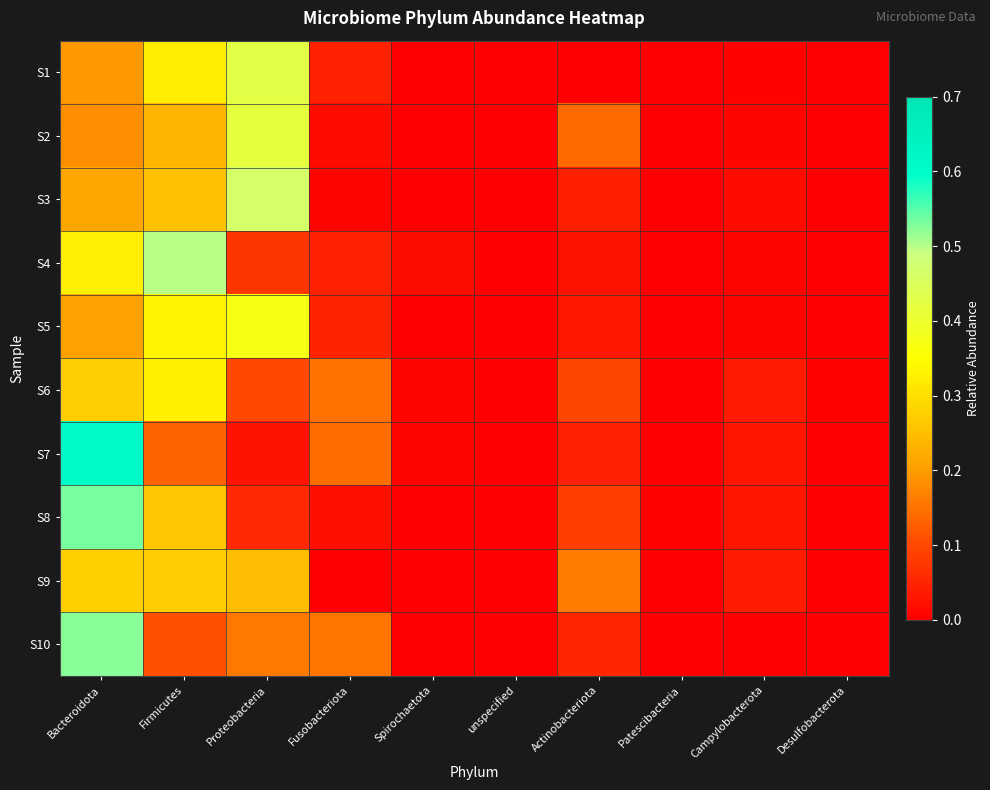

Reading left to right, extract all data points from this chart.

S1: Bacteroidota=0.2	Firmicutes=0.3	Proteobacteria=0.4	Fusobacteriota=0.0	Spirochaetota=0.0	unspecified=0.0	Actinobacteriota=0.0	Patescibacteria=0.0	Campylobacterota=0.0	Desulfobacterota=0.0
S2: Bacteroidota=0.2	Firmicutes=0.2	Proteobacteria=0.4	Fusobacteriota=0.0	Spirochaetota=0.0	unspecified=0.0	Actinobacteriota=0.1	Patescibacteria=0.0	Campylobacterota=0.0	Desulfobacterota=0.0
S3: Bacteroidota=0.2	Firmicutes=0.3	Proteobacteria=0.5	Fusobacteriota=0.0	Spirochaetota=0.0	unspecified=0.0	Actinobacteriota=0.0	Patescibacteria=0.0	Campylobacterota=0.0	Desulfobacterota=0.0
S4: Bacteroidota=0.3	Firmicutes=0.5	Proteobacteria=0.1	Fusobacteriota=0.0	Spirochaetota=0.0	unspecified=0.0	Actinobacteriota=0.0	Patescibacteria=0.0	Campylobacterota=0.0	Desulfobacterota=0.0
S5: Bacteroidota=0.2	Firmicutes=0.3	Proteobacteria=0.4	Fusobacteriota=0.1	Spirochaetota=0.0	unspecified=0.0	Actinobacteriota=0.0	Patescibacteria=0.0	Campylobacterota=0.0	Desulfobacterota=0.0
S6: Bacteroidota=0.3	Firmicutes=0.3	Proteobacteria=0.1	Fusobacteriota=0.1	Spirochaetota=0.0	unspecified=0.0	Actinobacteriota=0.1	Patescibacteria=0.0	Campylobacterota=0.0	Desulfobacterota=0.0
S7: Bacteroidota=0.6	Firmicutes=0.1	Proteobacteria=0.0	Fusobacteriota=0.1	Spirochaetota=0.0	unspecified=0.0	Actinobacteriota=0.0	Patescibacteria=0.0	Campylobacterota=0.0	Desulfobacterota=0.0
S8: Bacteroidota=0.5	Firmicutes=0.3	Proteobacteria=0.1	Fusobacteriota=0.0	Spirochaetota=0.0	unspecified=0.0	Actinobacteriota=0.1	Patescibacteria=0.0	Campylobacterota=0.0	Desulfobacterota=0.0
S9: Bacteroidota=0.3	Firmicutes=0.3	Proteobacteria=0.2	Fusobacteriota=0.0	Spirochaetota=0.0	unspecified=0.0	Actinobacteriota=0.2	Patescibacteria=0.0	Campylobacterota=0.0	Desulfobacterota=0.0
S10: Bacteroidota=0.5	Firmicutes=0.1	Proteobacteria=0.2	Fusobacteriota=0.2	Spirochaetota=0.0	unspecified=0.0	Actinobacteriota=0.1	Patescibacteria=0.0	Campylobacterota=0.0	Desulfobacterota=0.0